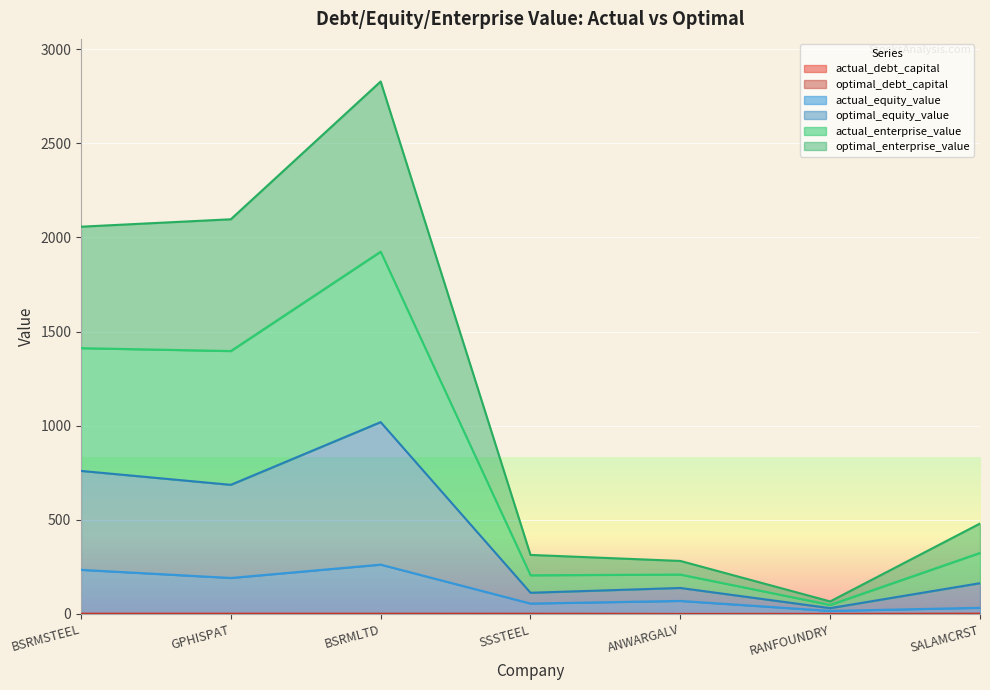

At which label does optimal_enterprise_value first exceed 324?

BSRMSTEEL